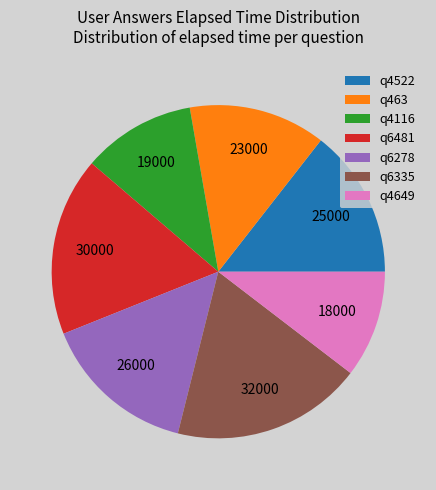

The q463 slice represents 13% of the pie. True or false?

True